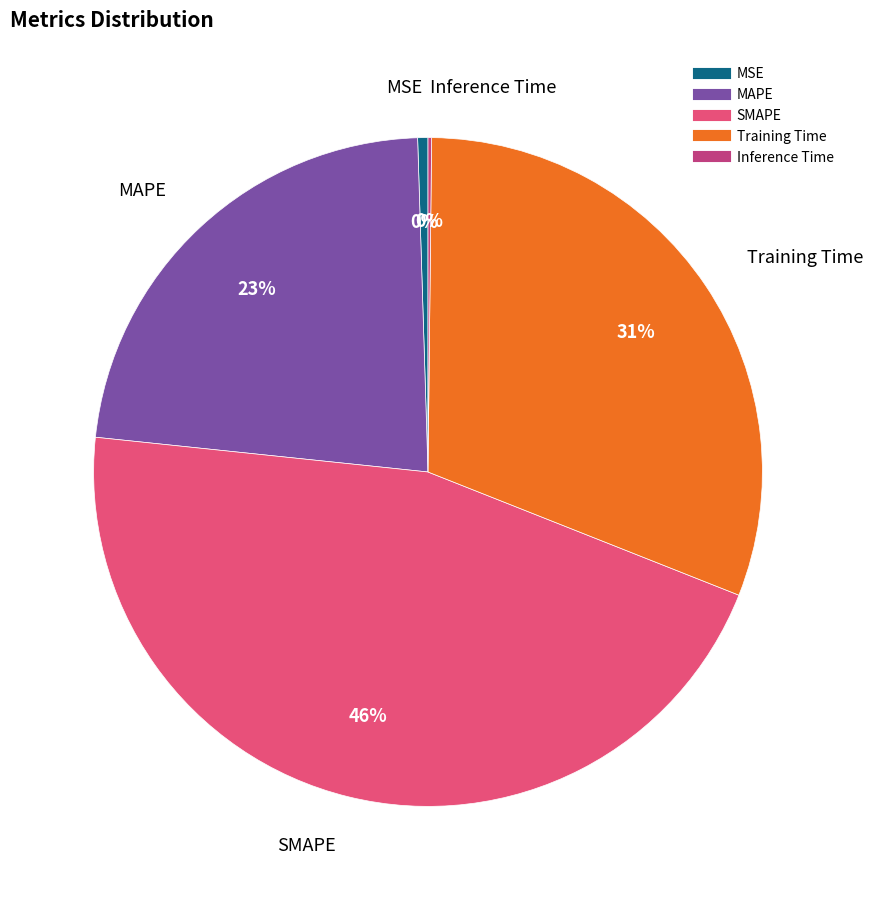

The SMAPE slice represents 46% of the pie. True or false?

True